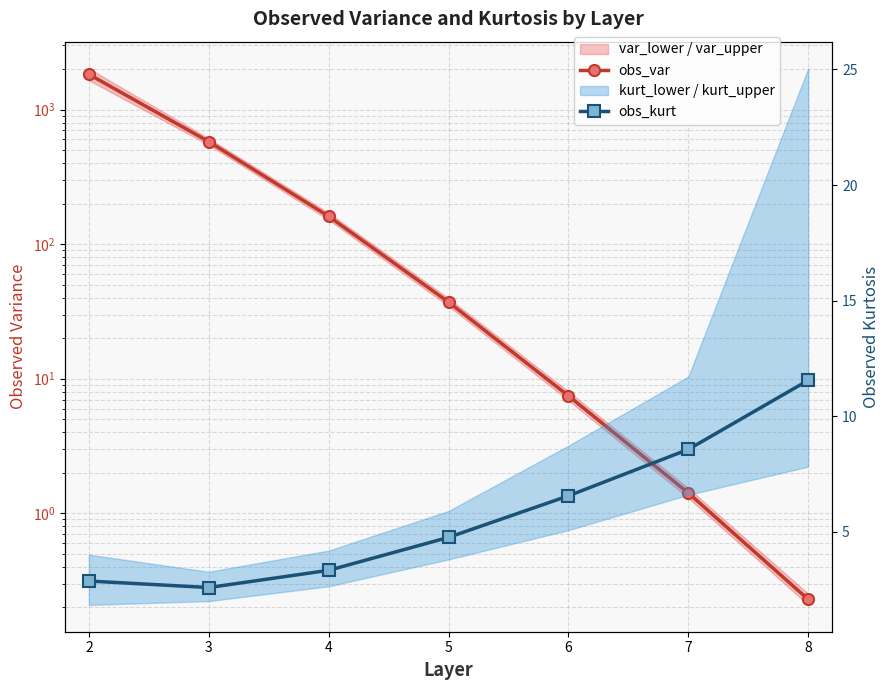

Where is obs_var nearest to the value 914?

3